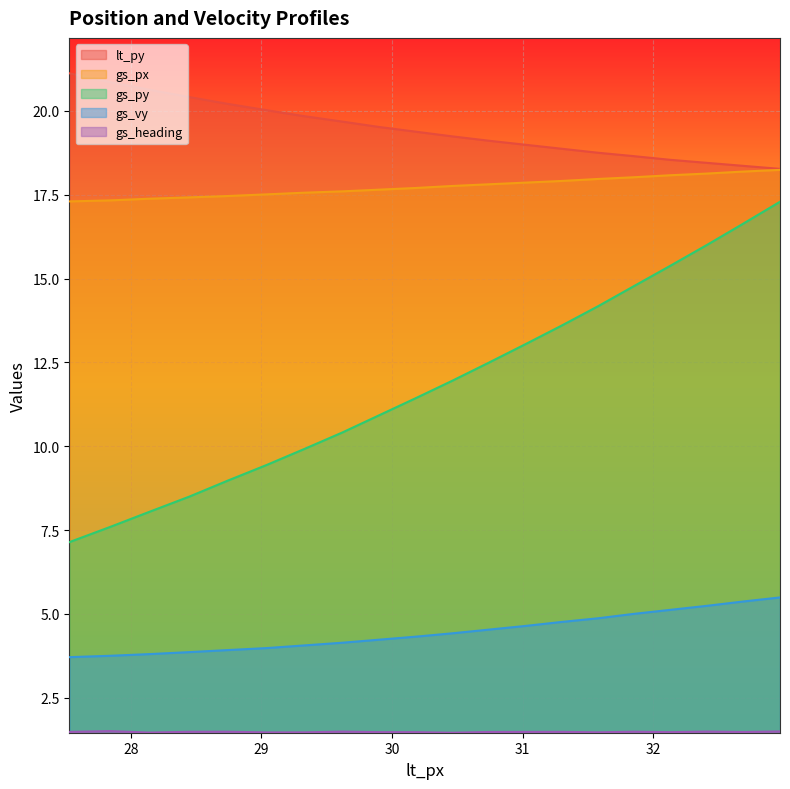

True or false: gs_px and gs_py cross at least once.

False